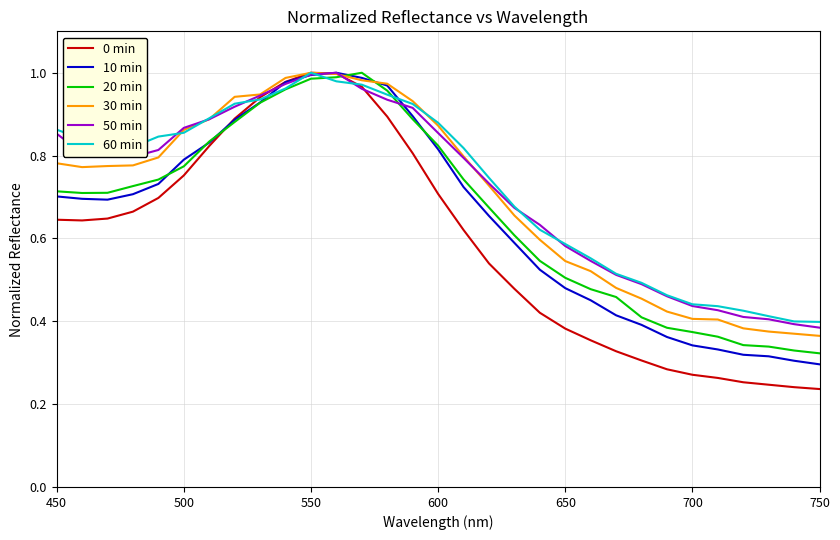

Is this an area chart (filled region under the line)?

No